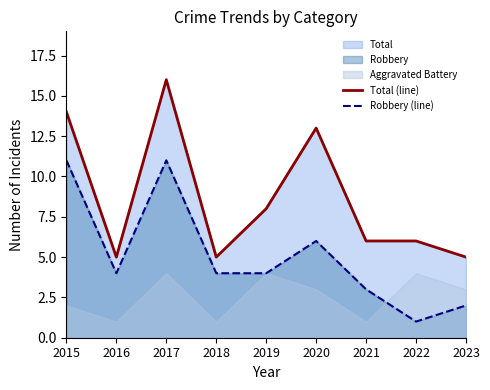

What is the sum of the Total (line) values at 2019 and 2018?

13